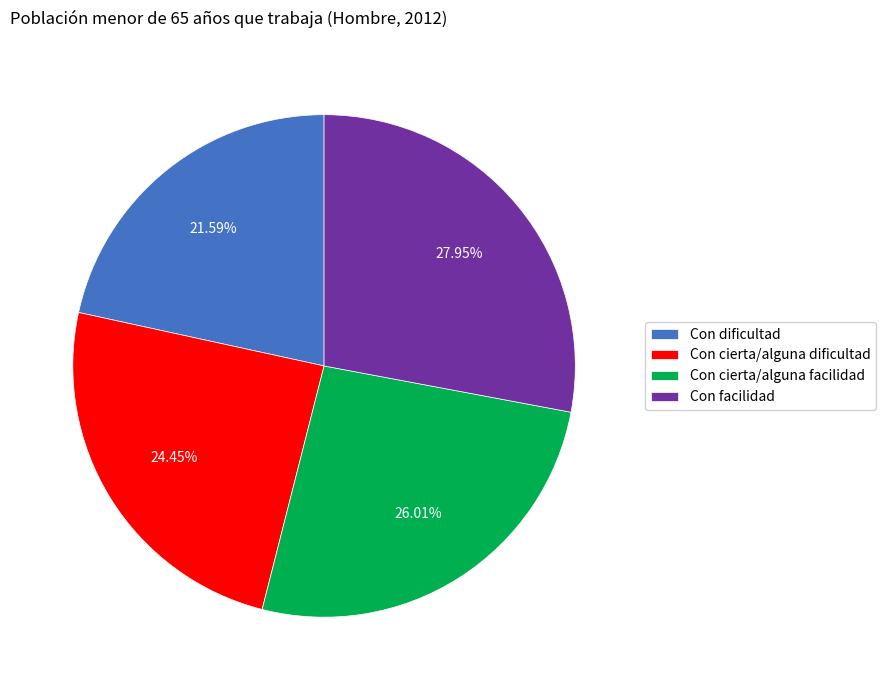

How many segments does this pie chart have?

4